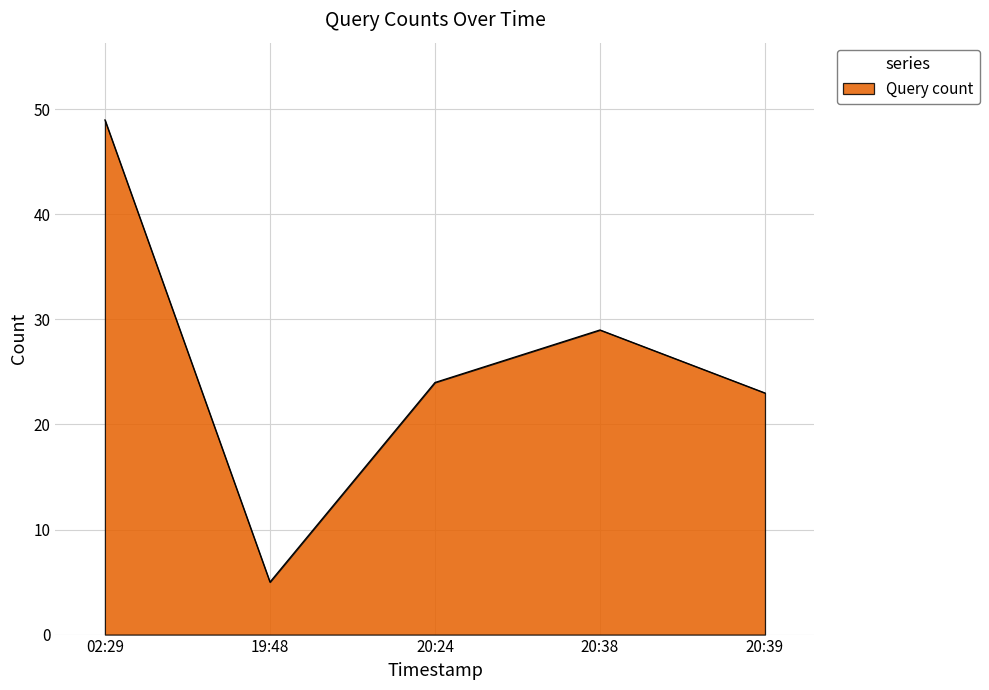

At which category does the data reach its first local valley?

19:48